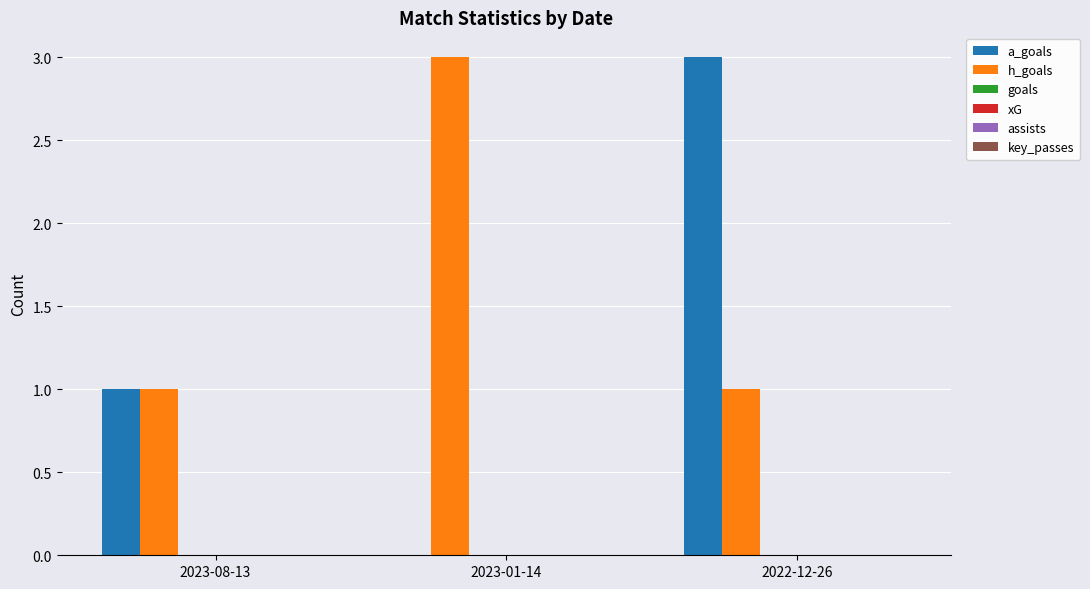

What is the highest value of the h_goals series?

3